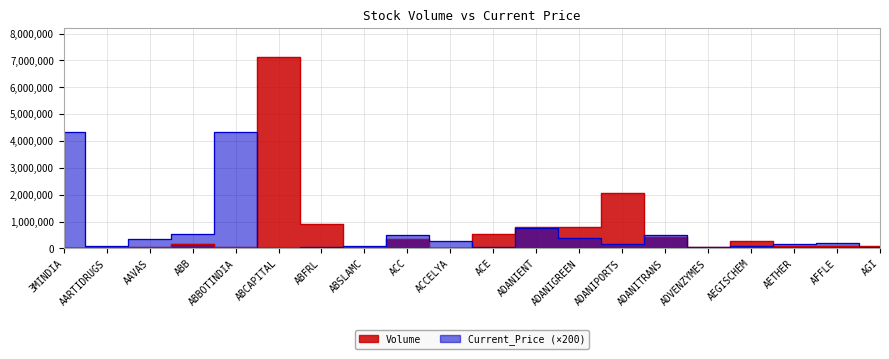

Reading right to left, what are all the values shown in this chart?

Volume: 105480	82310	78968	277148	41961	441126	2073117	813707	799549	537971	22579	356578	38914	912860	7138645	37179	155369	63009	42245	10545
Current_Price: 65800	214400	169800	68800	56800	515200	164000	378400	766000	62000	282200	488400	91400	57000	30800	4336000	537800	359600	89800	4320400